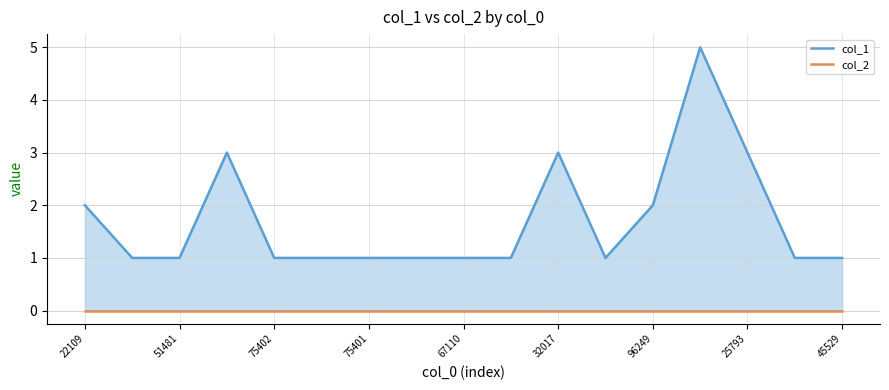

Is the value of col_2 mean at 67110 greater than the value of col_1 mean at 25793?

No